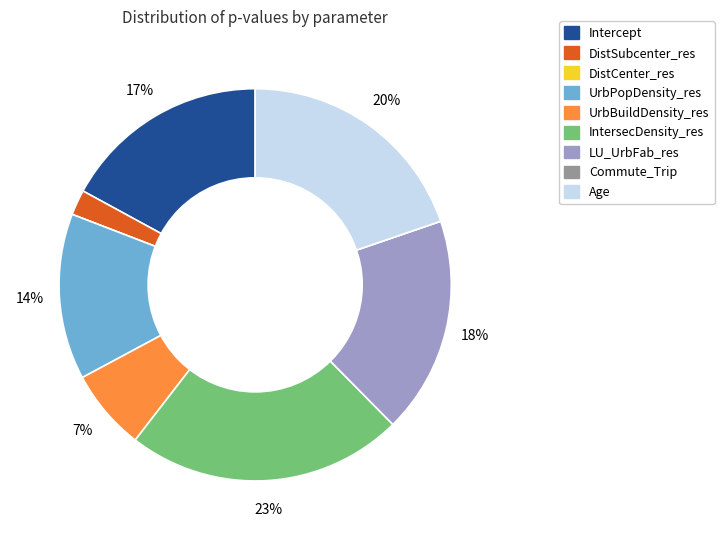

Is it true that UrbBuildDensity_res is 1% of the pie?

False